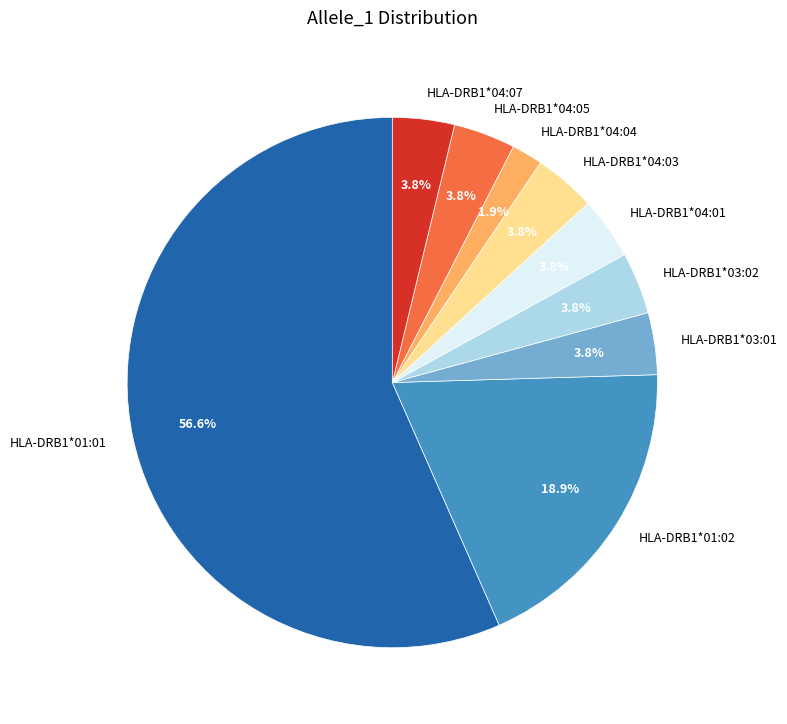

What portion of the pie excludes HLA-DRB1*01:02?

81.1%